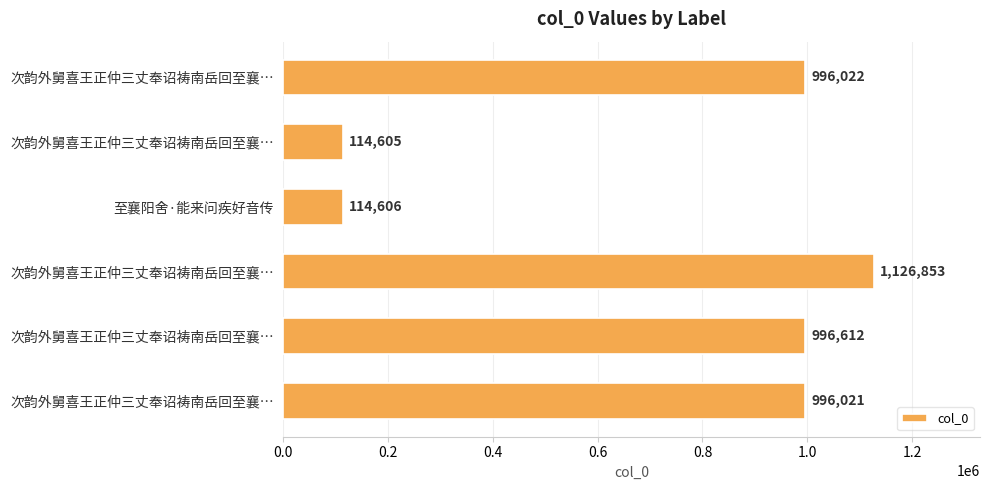

What is the sum of all values?

4344719